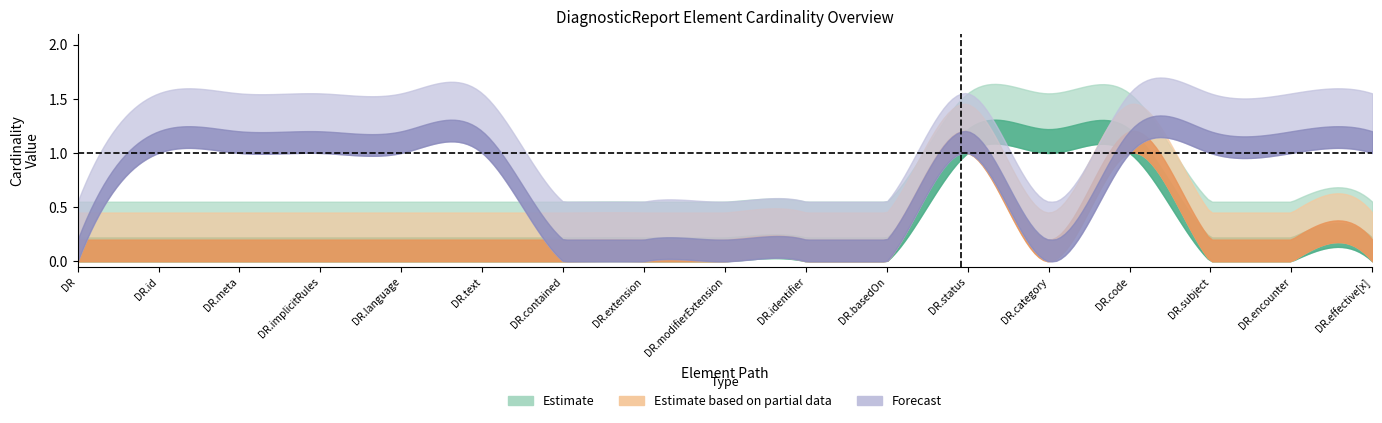

True or false: Base Min (Estimate based on partial data) and Min (Estimate) intersect in this chart.

False